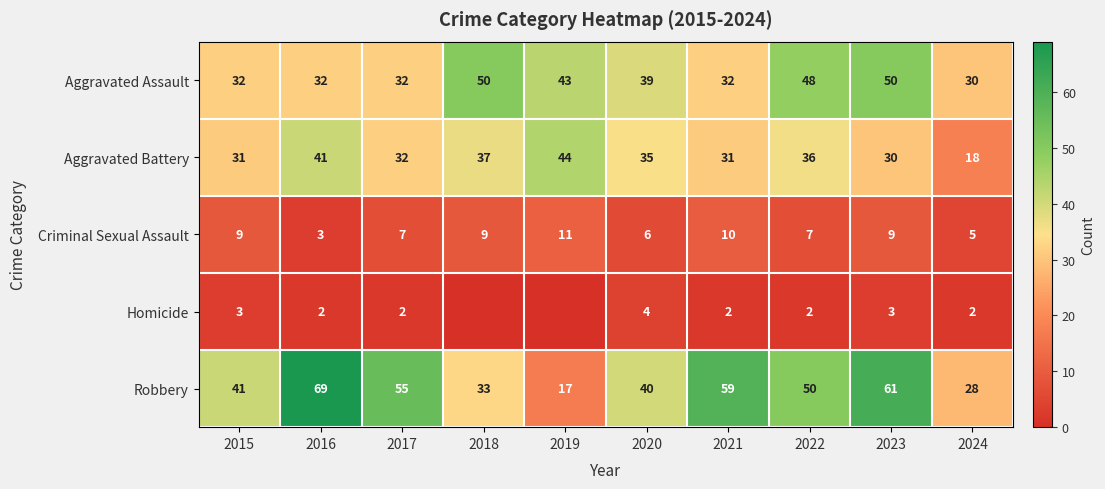

Count the Criminal Sexual Assault values in the range 6 to 9.

6